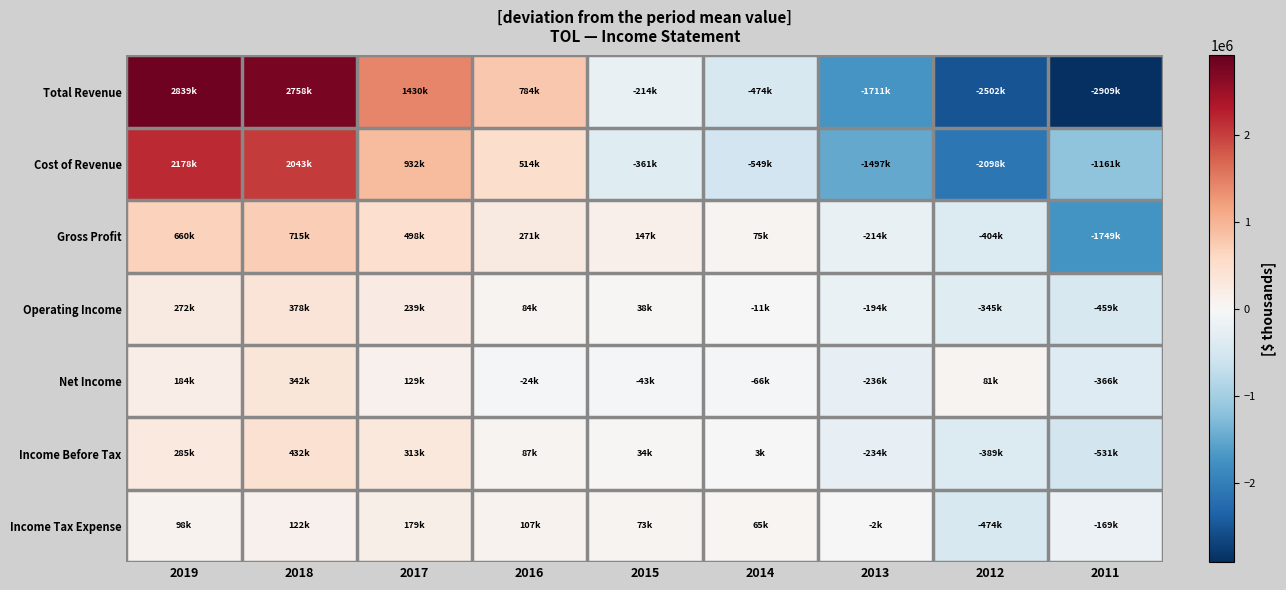

Reading left to right, list all the values displayed in this chart.

Total Revenue: 2019=2838700.0	2018=2758000.0	2017=1429800.0	2016=784200.0	2015=-214100.0	2014=-473700.0	2013=-1711000.0	2012=-2502500.0	2011=-2909400.0
Cost of Revenue: 2019=2178133.3	2018=2042533.3	2017=931833.3	2016=513633.3	2015=-361166.7	2014=-548666.7	2013=-1497166.7	2012=-2098366.7	2011=-1160766.7
Gross Profit: 2019=660466.7	2018=715466.7	2017=497966.7	2016=270566.7	2015=147166.7	2014=74966.7	2013=-213833.3	2012=-404133.3	2011=-1748633.3
Operating Income: 2019=272111.1	2018=377511.1	2017=238511.1	2016=83611.1	2015=38211.1	2014=-11488.9	2013=-194388.9	2012=-345288.9	2011=-458788.9
Net Income: 2019=183722.2	2018=341922.2	2017=129222.2	2016=-24177.8	2015=-43077.8	2014=-66277.8	2013=-235677.8	2012=80822.2	2011=-366477.8
Income Before Tax: 2019=285444.4	2018=432144.4	2017=312544.4	2016=87244.4	2015=33844.4	2014=2844.4	2013=-234055.6	2012=-388855.6	2011=-531155.6
Income Tax Expense: 2019=97766.7	2018=121866.7	2017=179366.7	2016=107466.7	2015=72966.7	2014=65166.7	2013=-2333.3	2012=-473633.3	2011=-168633.3